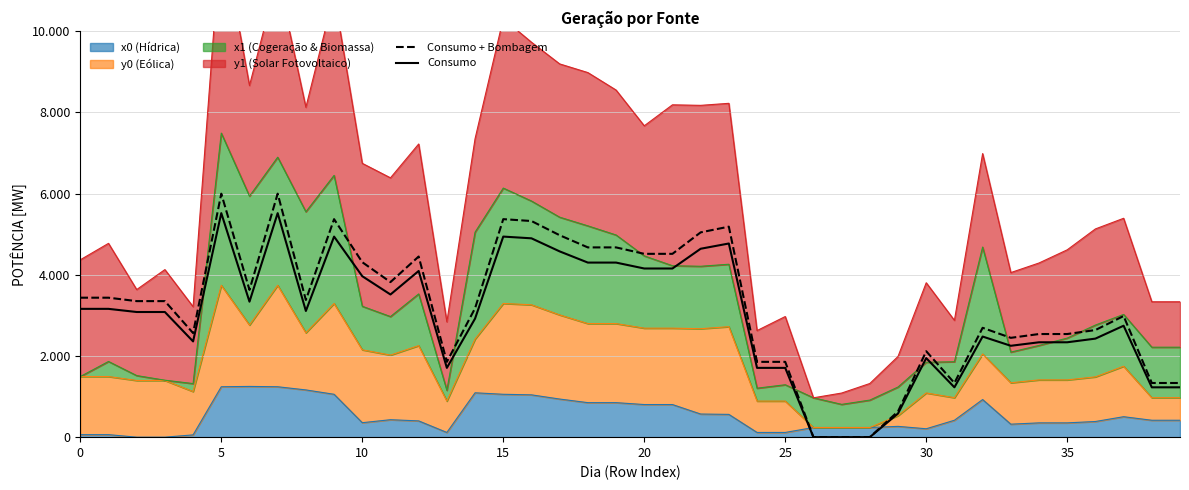

What is the average value of the Consumo + Bombagem series?

3218.7